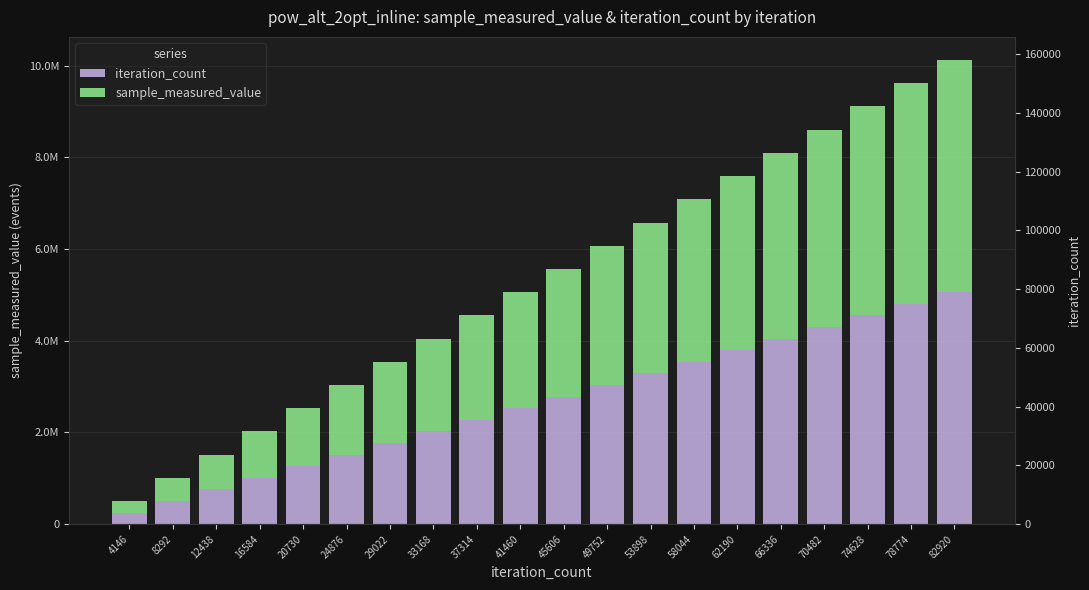

How many values in the sample_measured_value series are below 2783013?

10